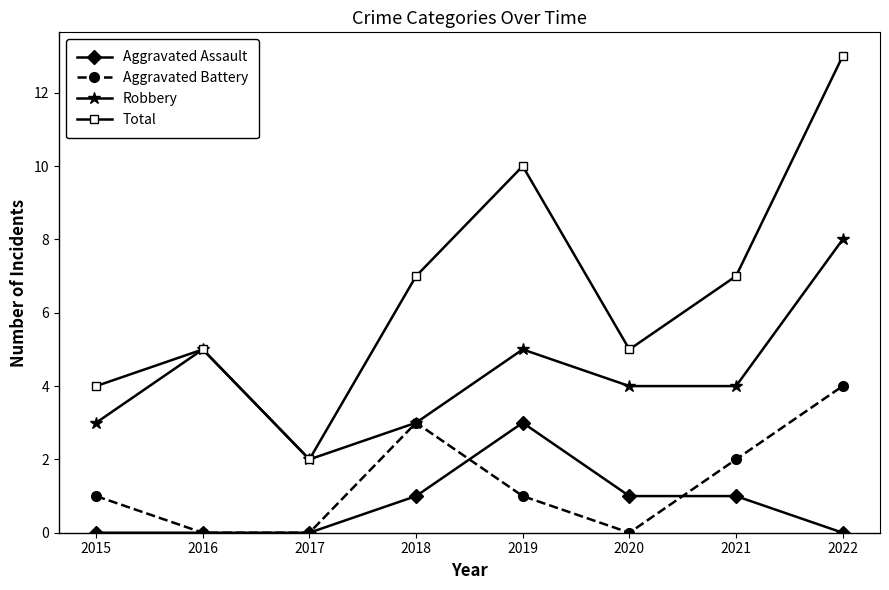

How many categories are shown in the chart?

8